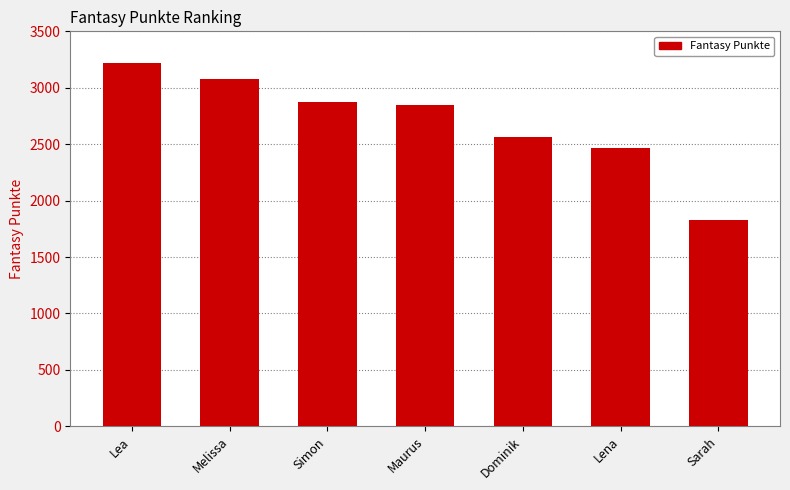

Reading left to right, transcribe all the data shown in this chart.

3221	3081	2878	2844	2561	2469	1830